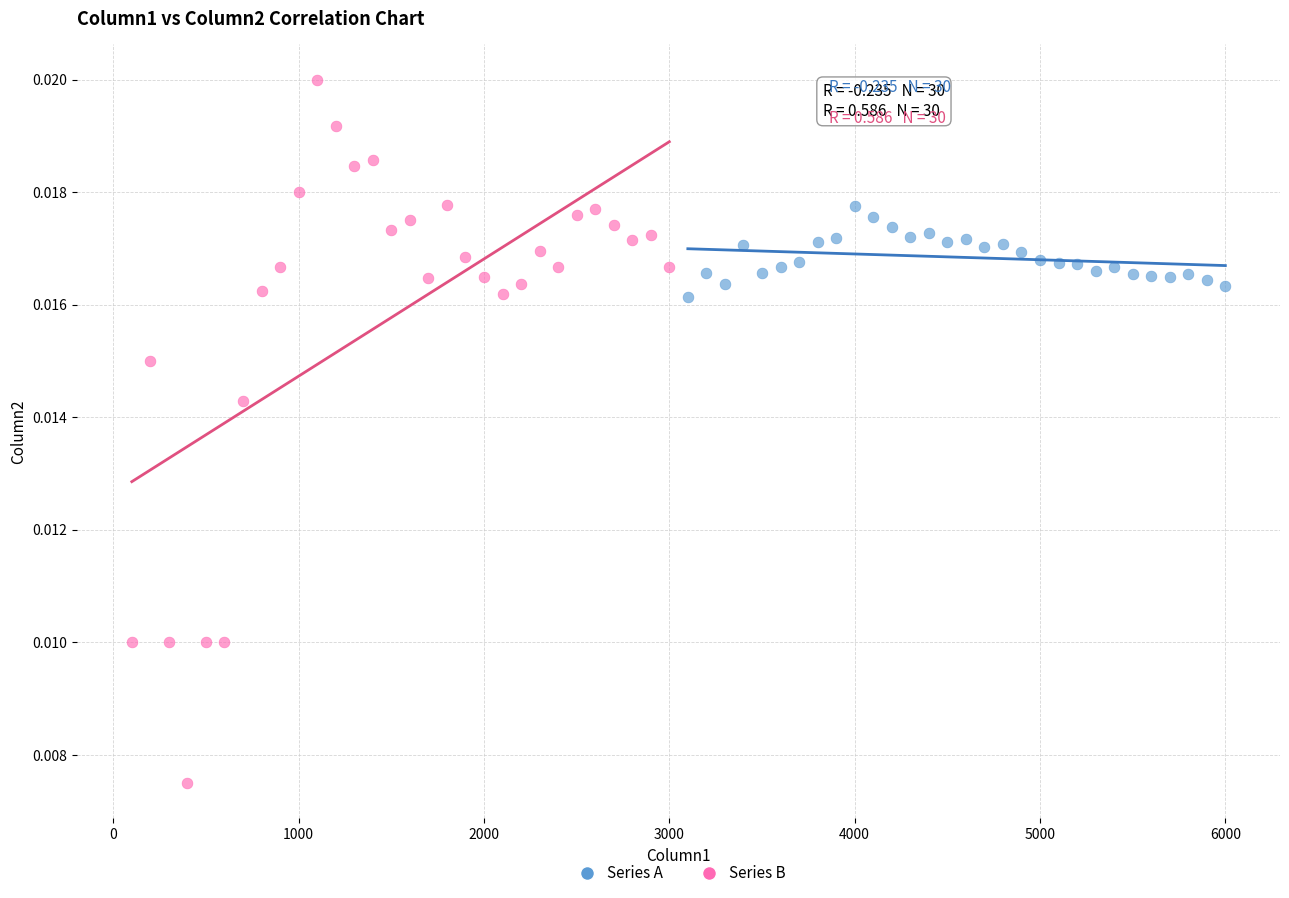

Which series reaches the maximum Y coordinate?

Series B